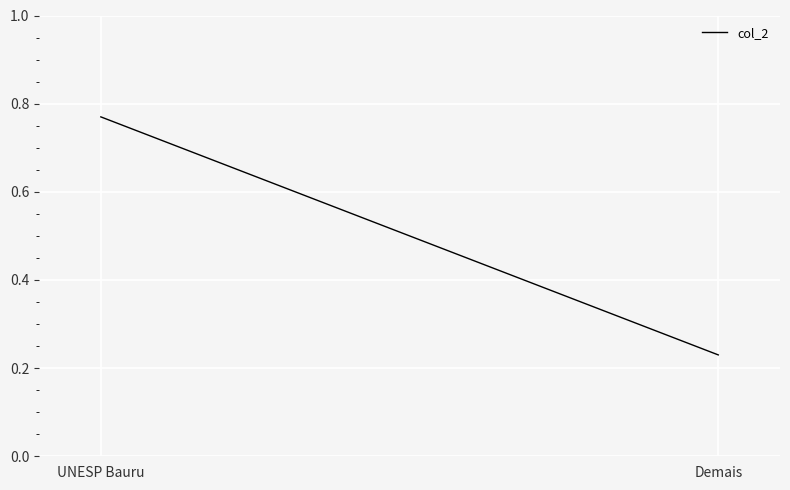

Rank the categories by value from highest to lowest.

UNESP Bauru, Demais